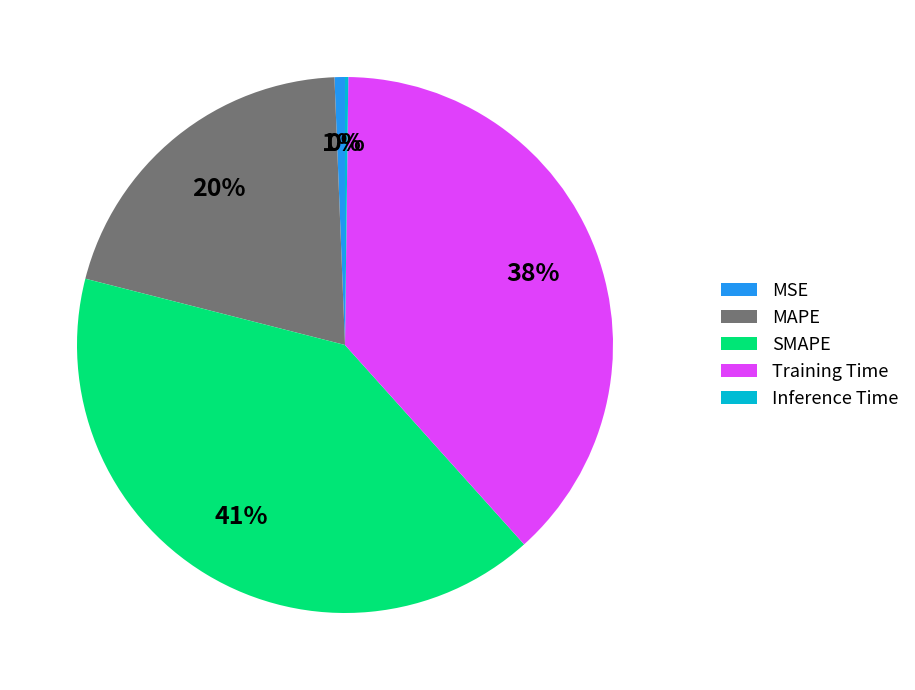

What percentage is the MSE slice, to the nearest percent?

1%